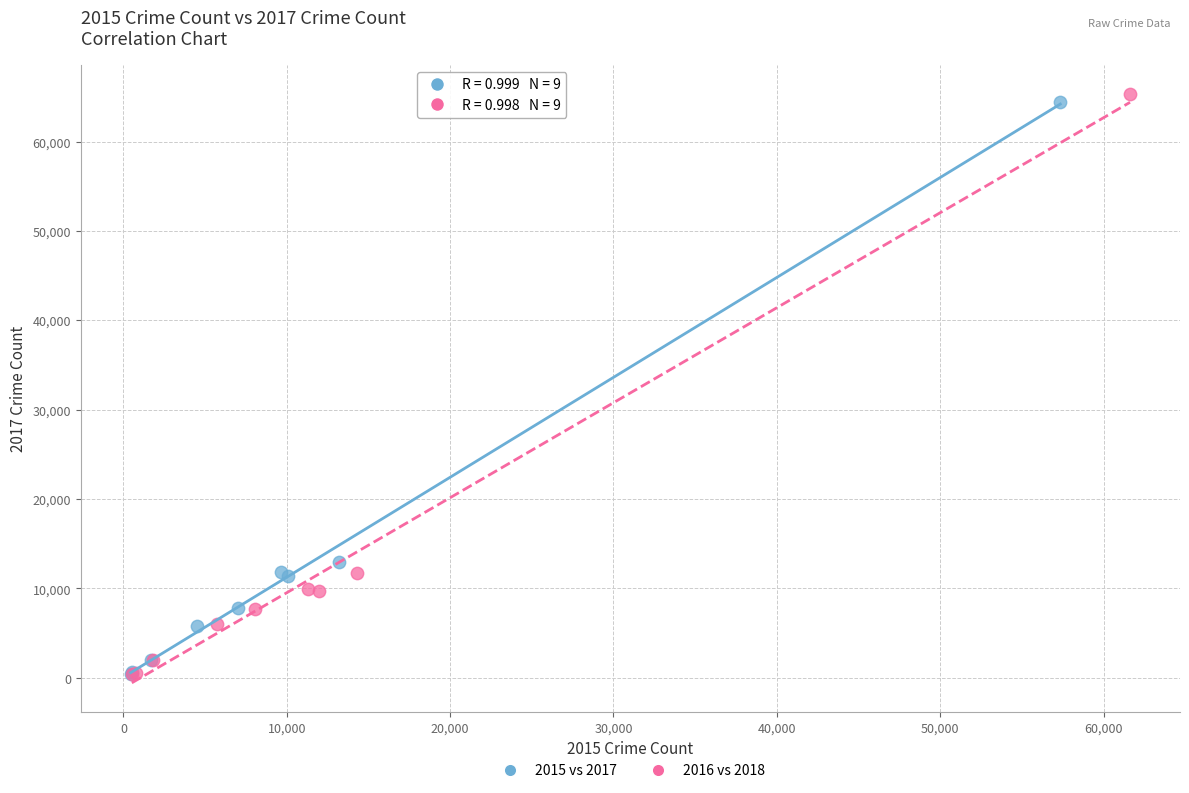

Which series has the widest spread of Y values?

2016 vs 2018